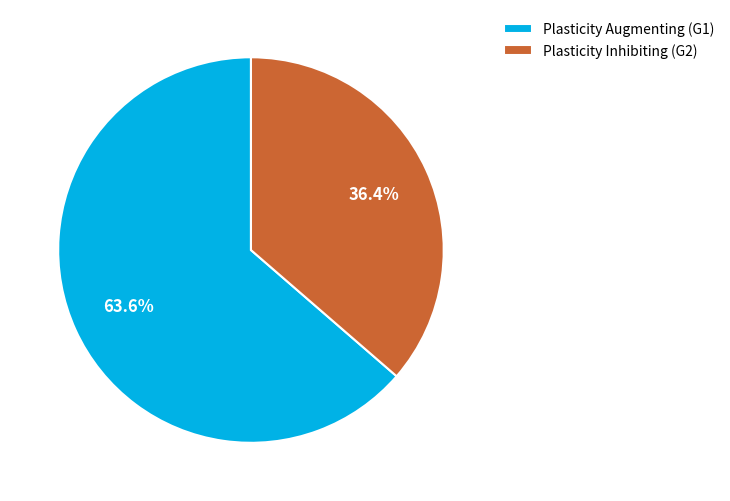

Which category accounts for the majority?

Plasticity Augmenting (G1)